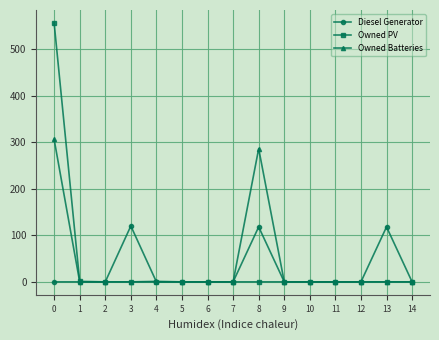

What are all the series names shown in the legend?

Diesel Generator, Owned PV, Owned Batteries